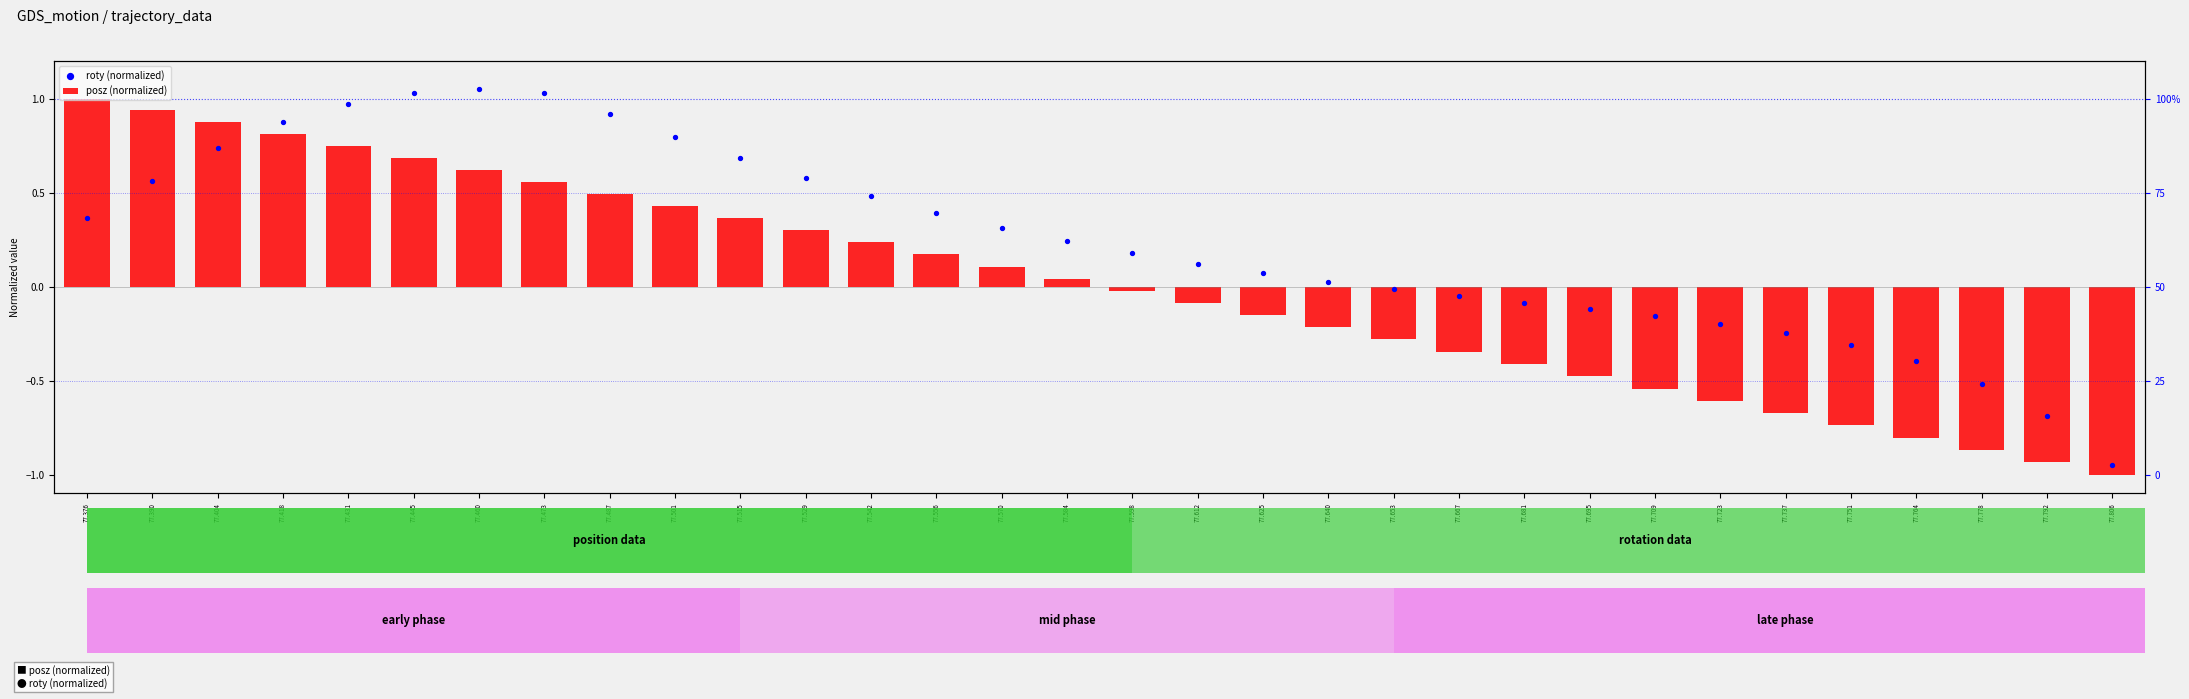

Rank the categories by roty (normalized) value from lowest to highest.

77.806, 77.792, 77.778, 77.764, 77.751, 77.737, 77.723, 77.709, 77.695, 77.681, 77.667, 77.653, 77.640, 77.625, 77.612, 77.598, 77.584, 77.570, 77.376, 77.556, 77.542, 77.390, 77.529, 77.515, 77.404, 77.501, 77.418, 77.487, 77.431, 77.473, 77.445, 77.460